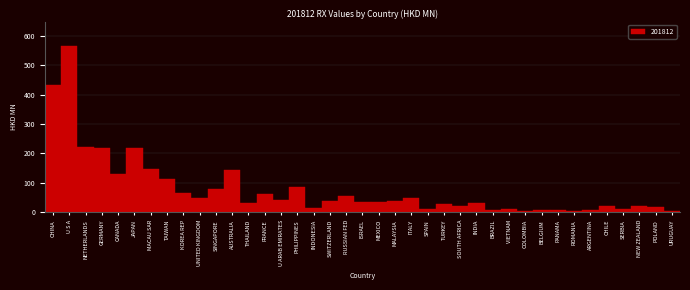

What is the difference between the second highest and second lowest values?

427.4